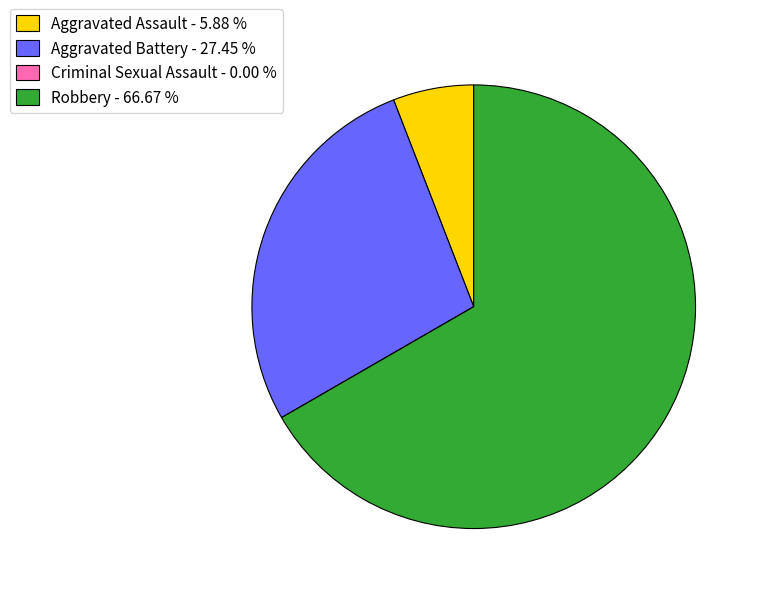

What is the ratio of the value at Robbery - 66.67 % to the value at Aggravated Battery - 27.45 %?

2.4